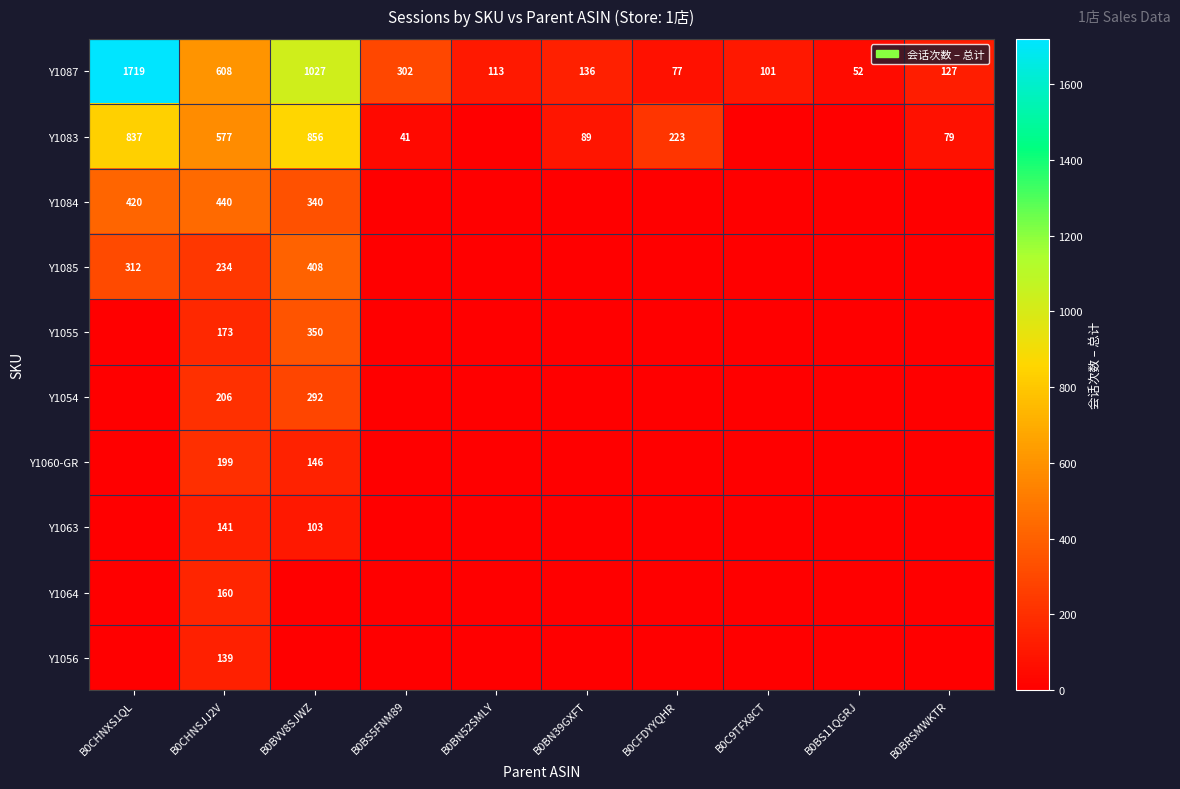

Is it true that Y1083 equals 223 at B0CFDYYQHR?

True